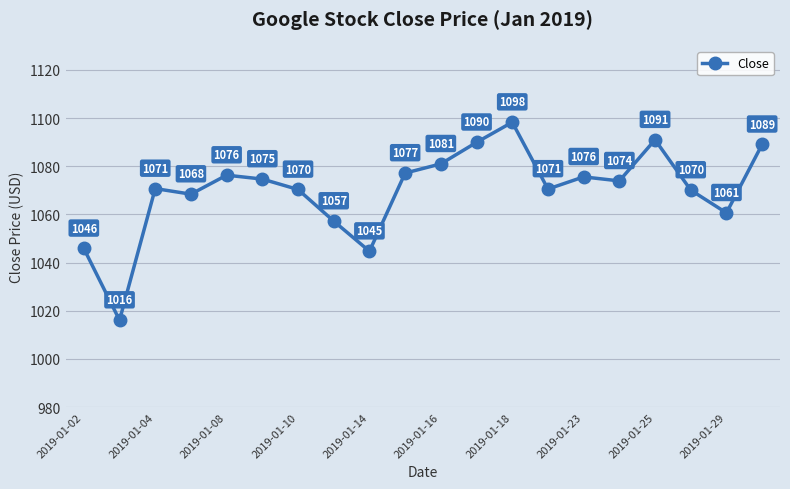

What is the value of the 13th point from the left?

1098.3